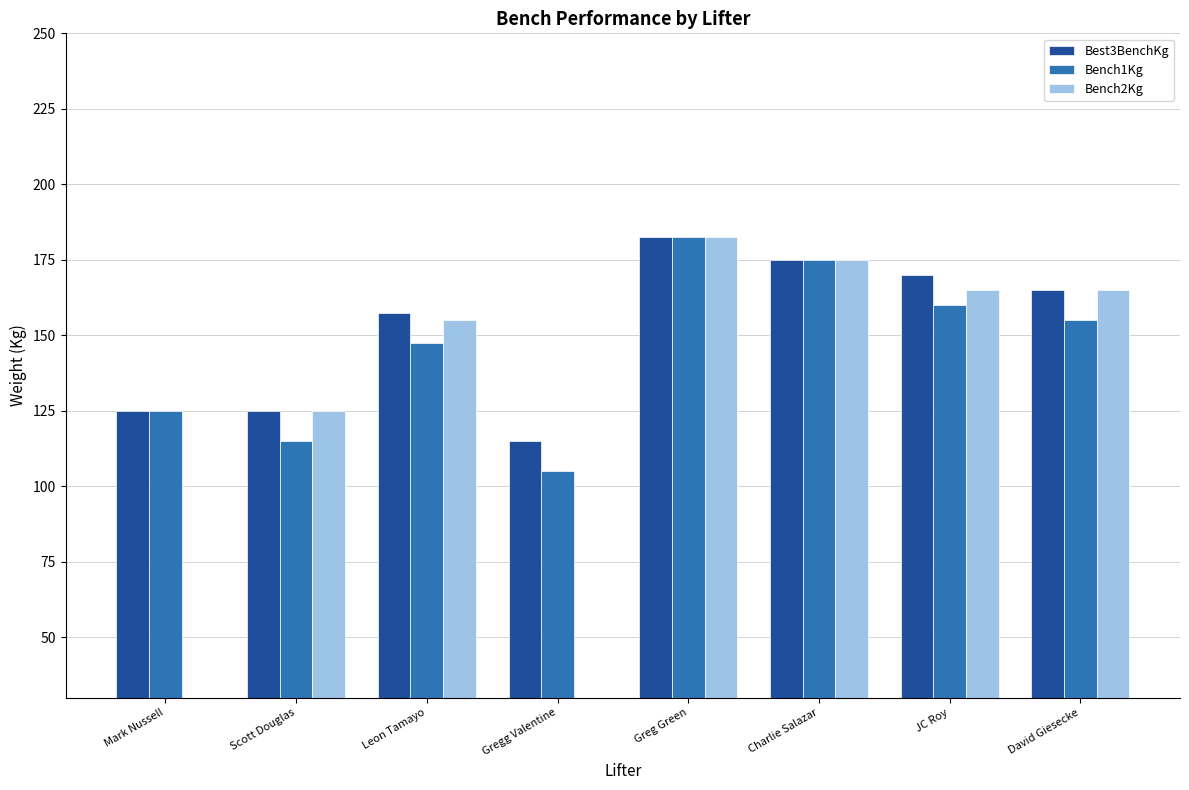

Is the value of Bench1Kg at Scott Douglas greater than the value of Bench2Kg at Mark Nussell?

Yes